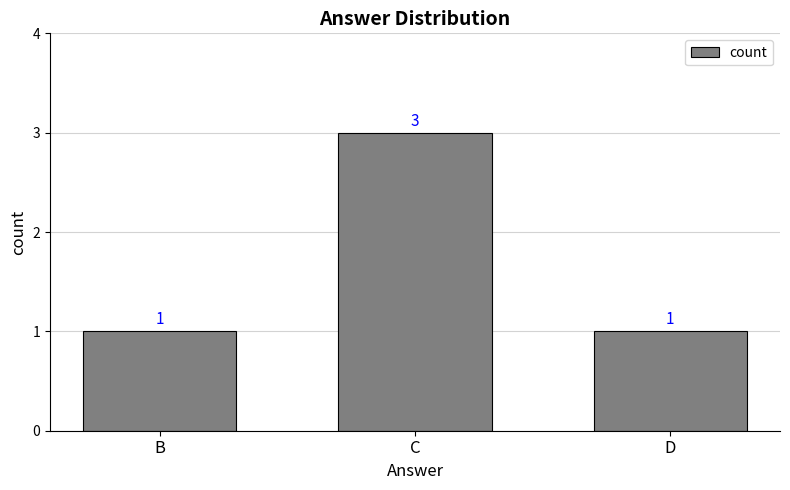

What is the smallest value displayed?

1